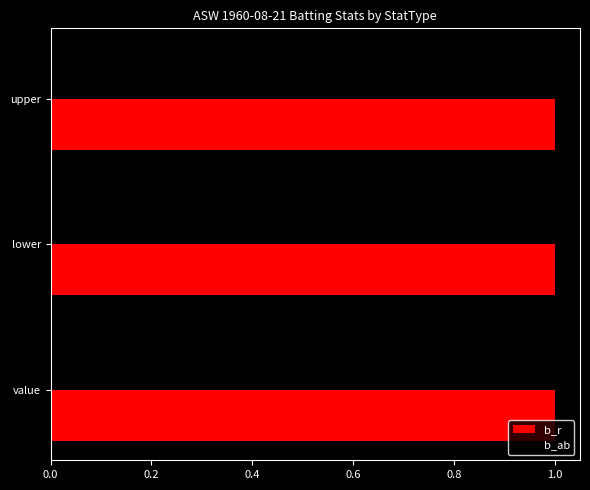

Which series has the largest total across all categories?

b_r